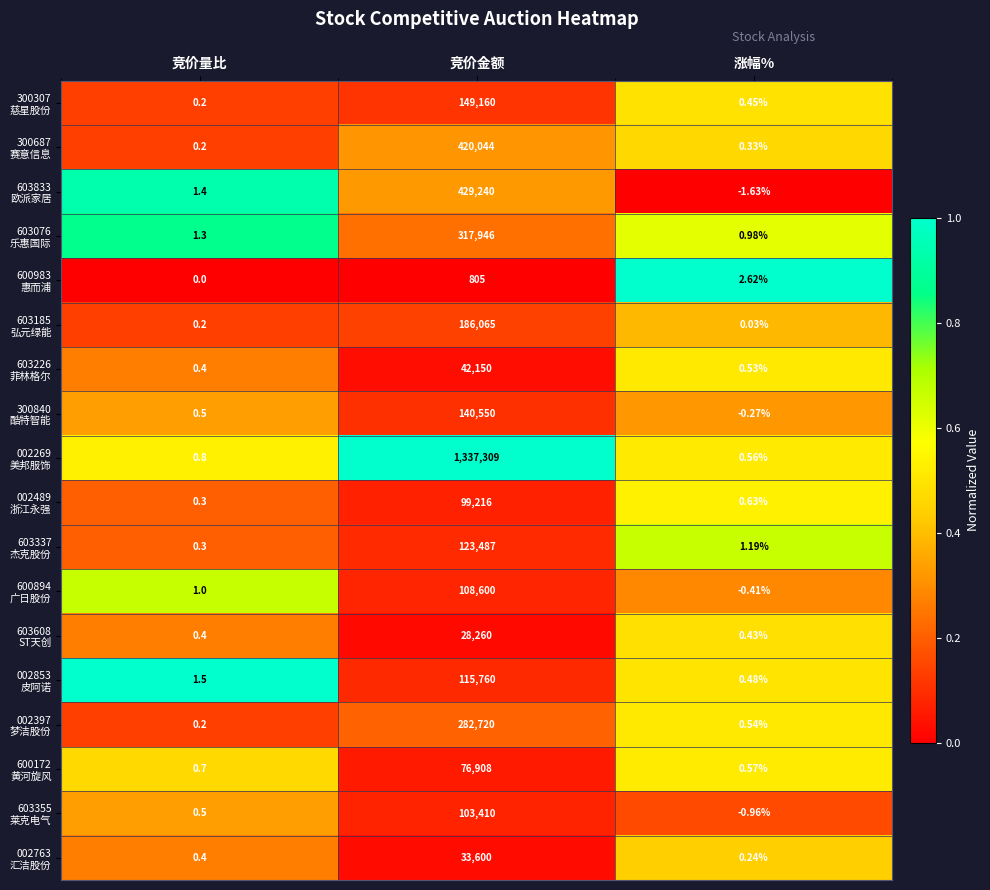

At which category is the sum across all series the highest?

竞价金额